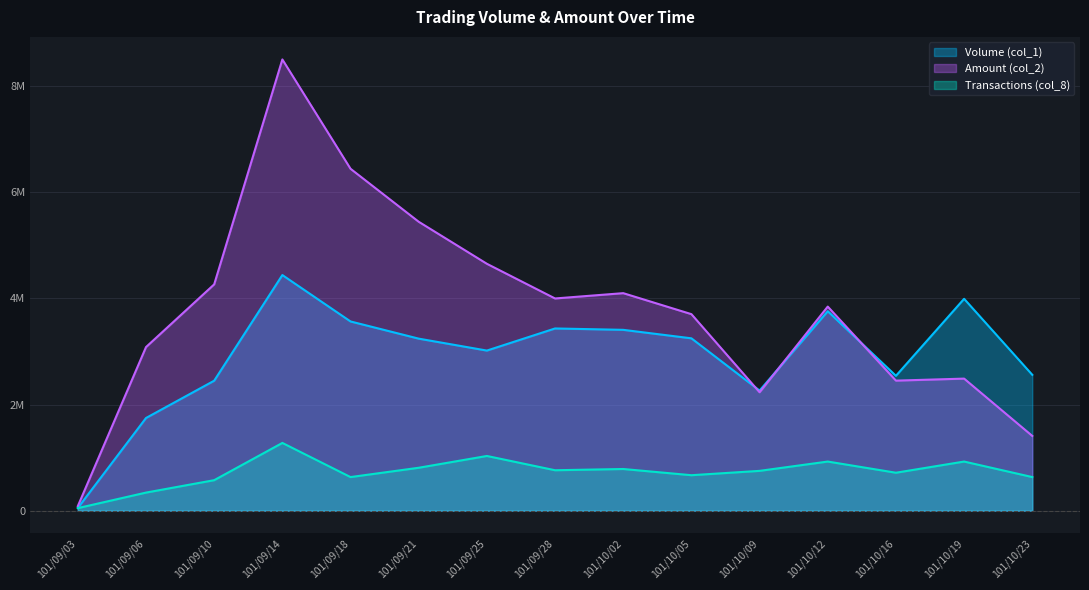

The value of Amount (col_2) at 101/09/06 is 3082870.0. True or false?

True